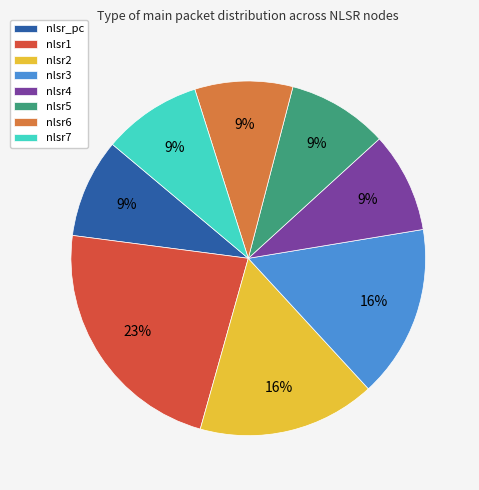

What is the ratio of the value at nlsr1 to the value at nlsr2?

1.4